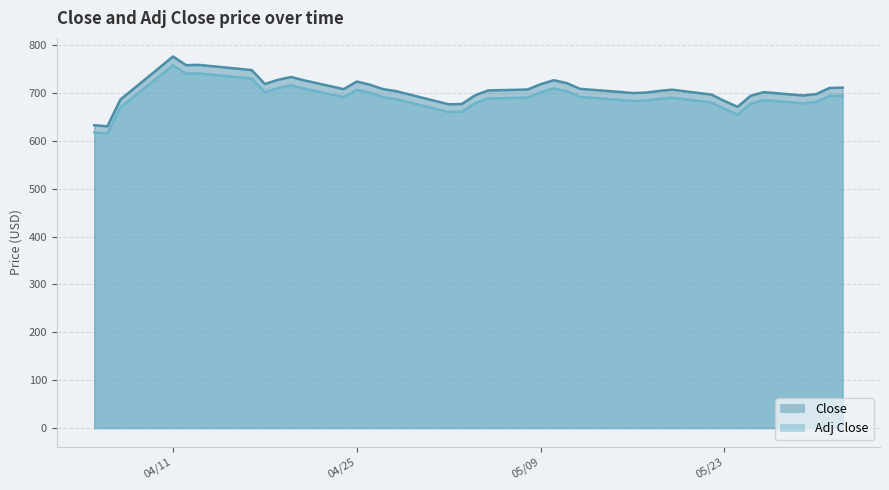

What is the value of the Close point at the 24th from the left?

726.5